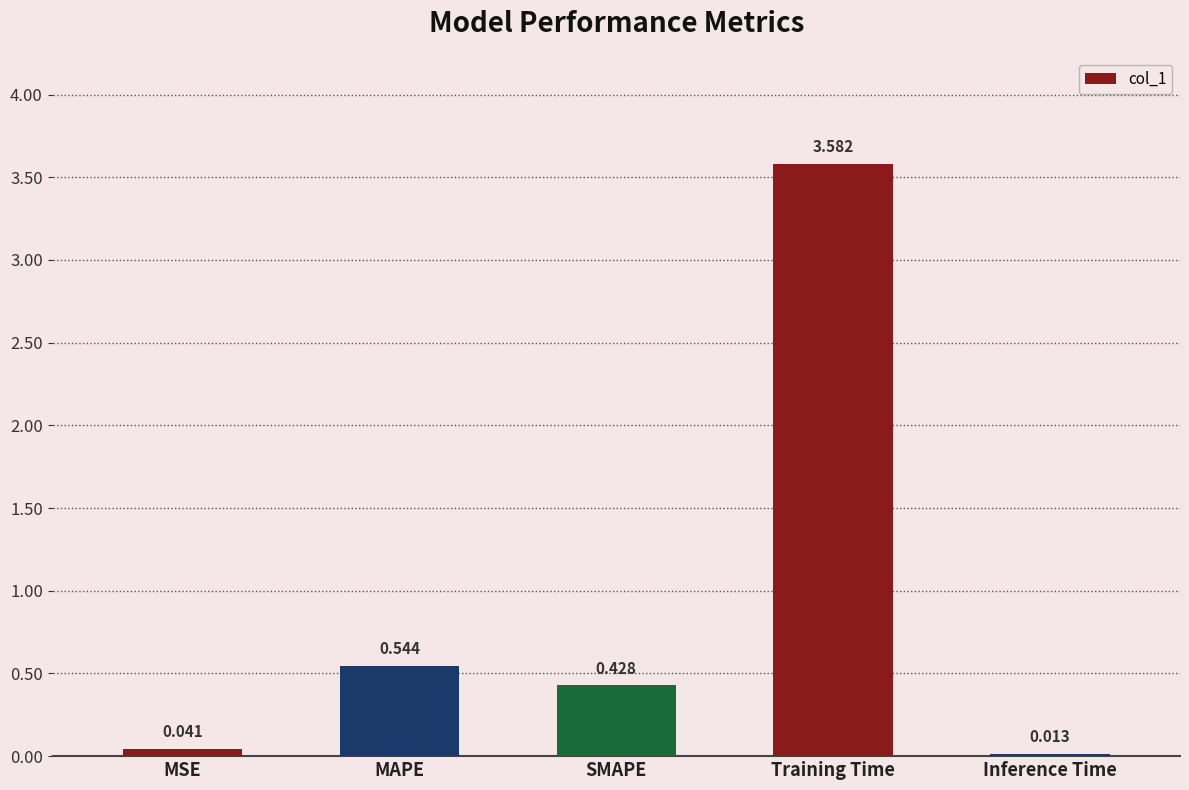

List the labels in order of value, smallest first.

Inference Time, MSE, SMAPE, MAPE, Training Time